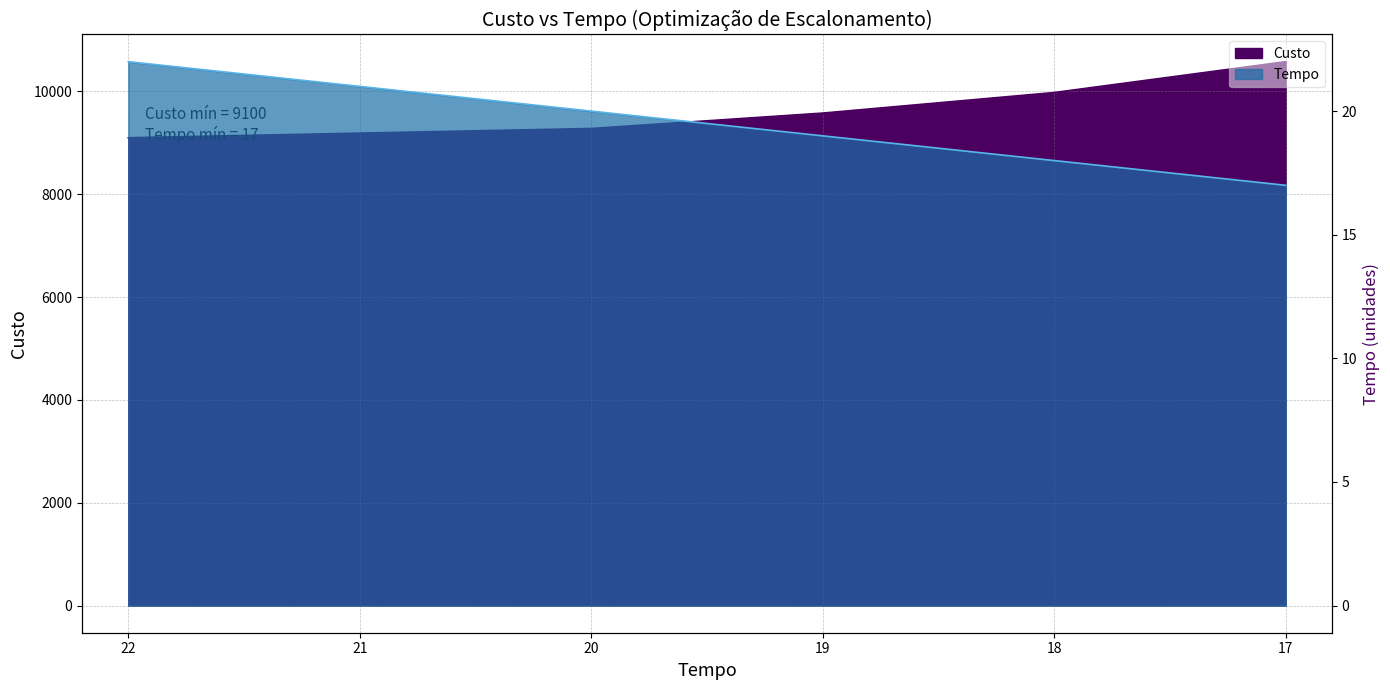

Approximately how many times larger is the value at 22 compared to 19?

1.2